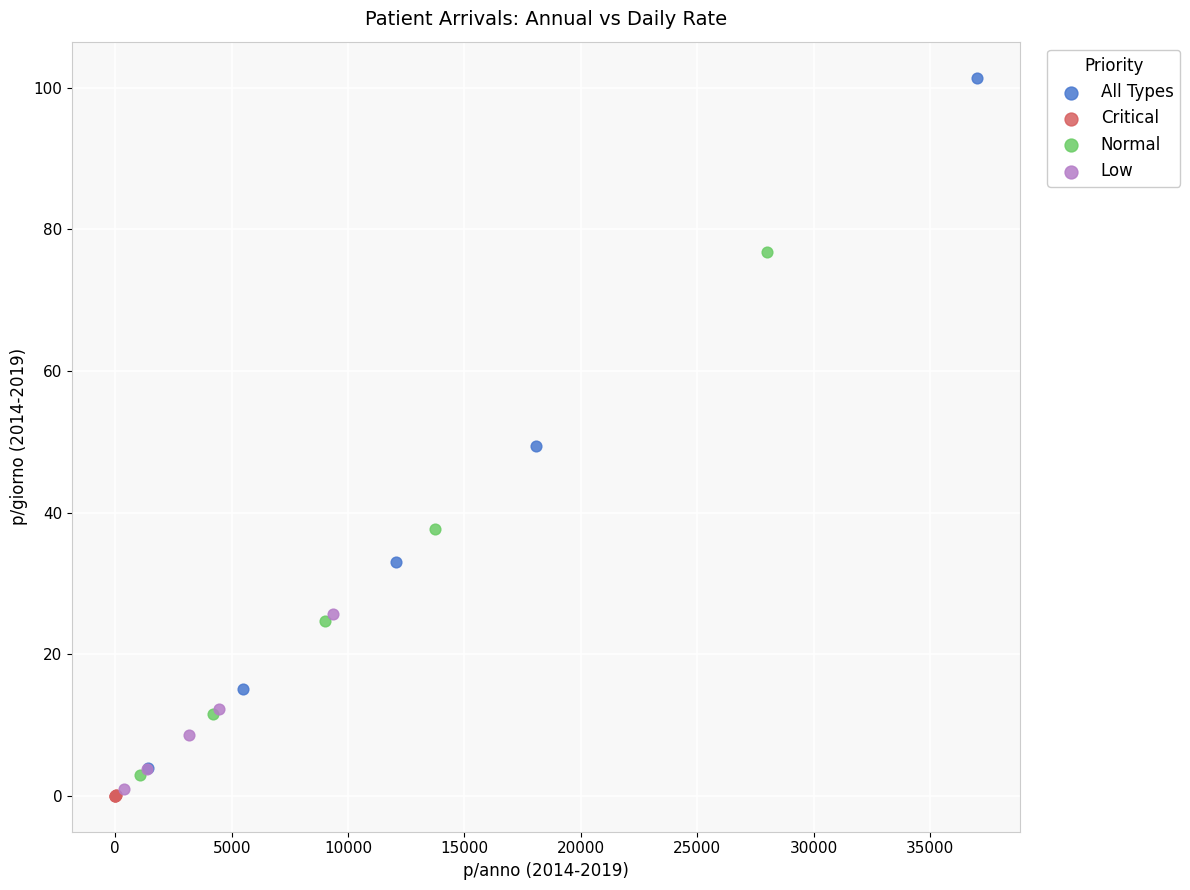

Which series has the largest Y range (max minus min)?

All Types